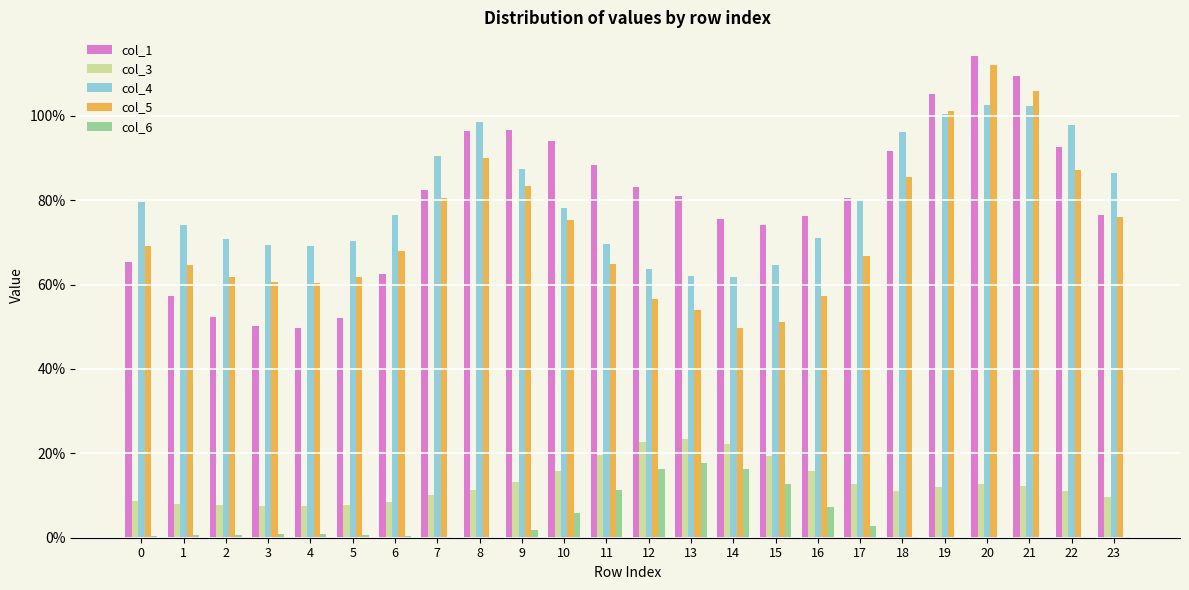

Which category has the lowest value across all series?

20